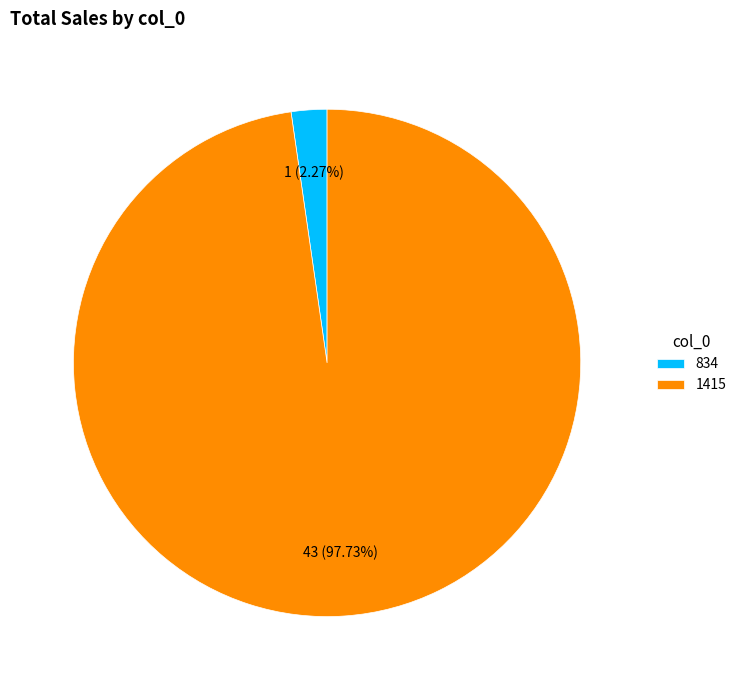

What percentage do 834 and 1415 together represent?

100.0%